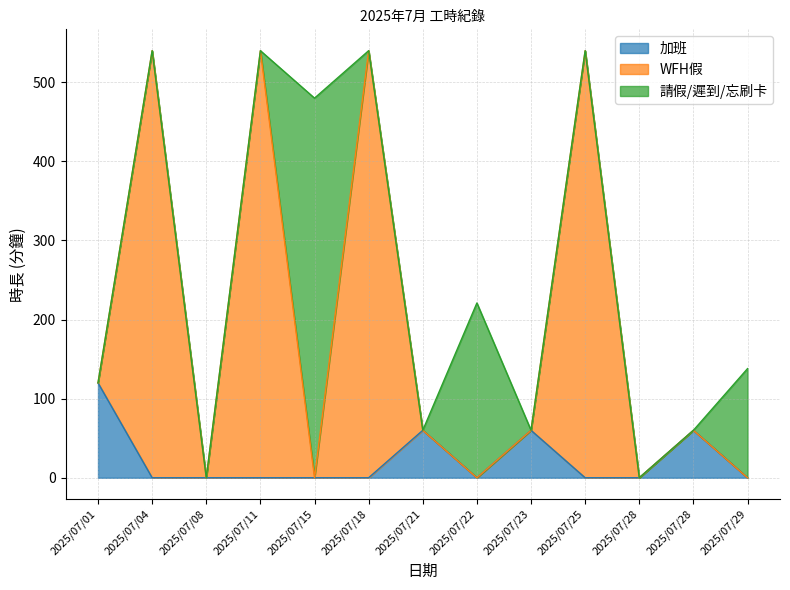

Does the chart have visible grid lines?

Yes